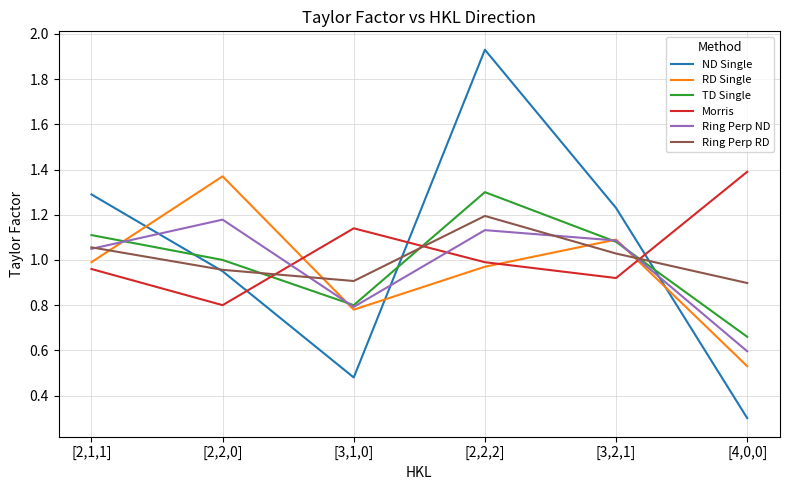

Which series ends up on top after the final intersection of Morris and TD Single?

Morris